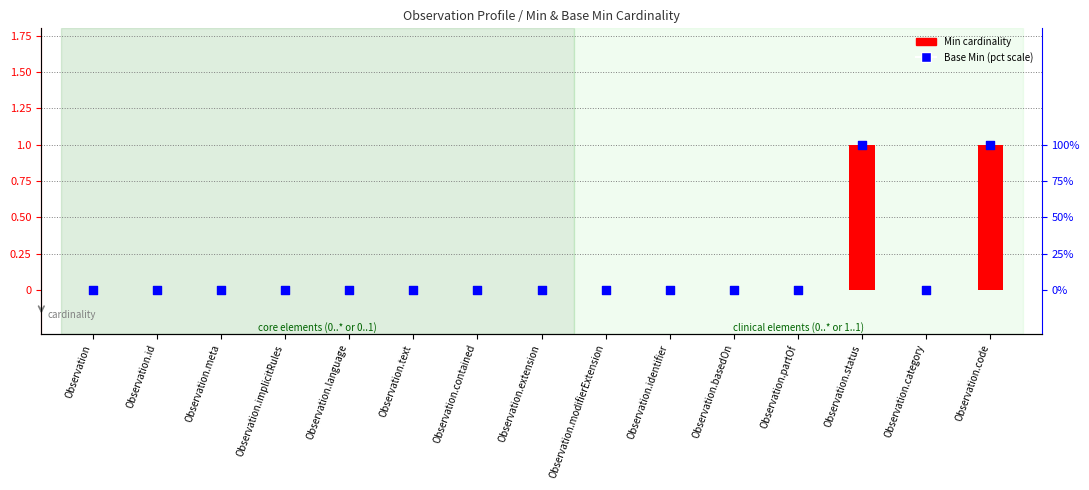

Which series reaches the maximum Y coordinate?

Base Min